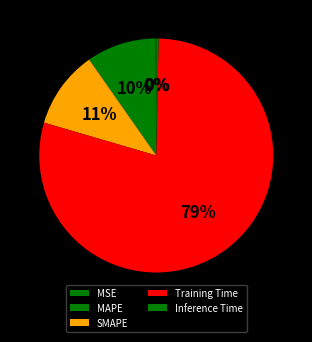

How much of the chart is everything except MSE?

99.9%